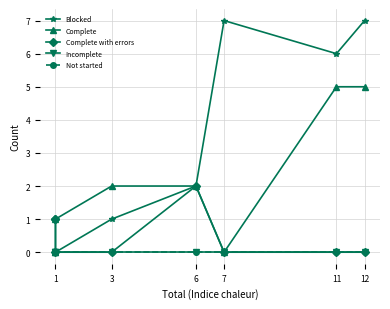

How many lines are shown in the chart?

5